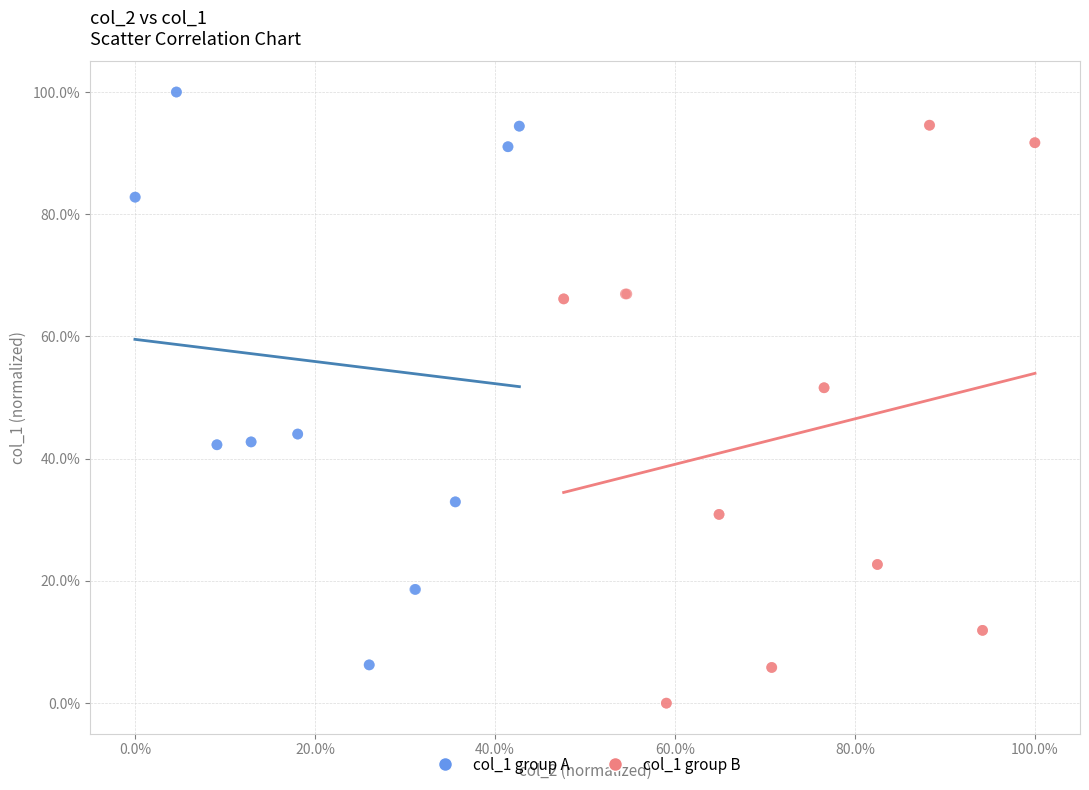

Which series contains the highest Y value?

col_1 group A